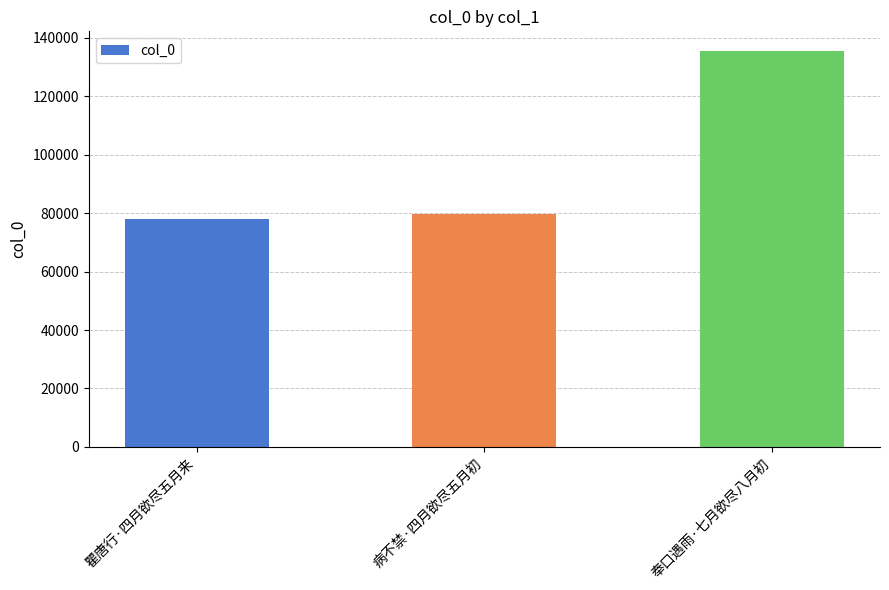

What is the label of the 1st bar from the left?

瞿唐行·四月欲尽五月来